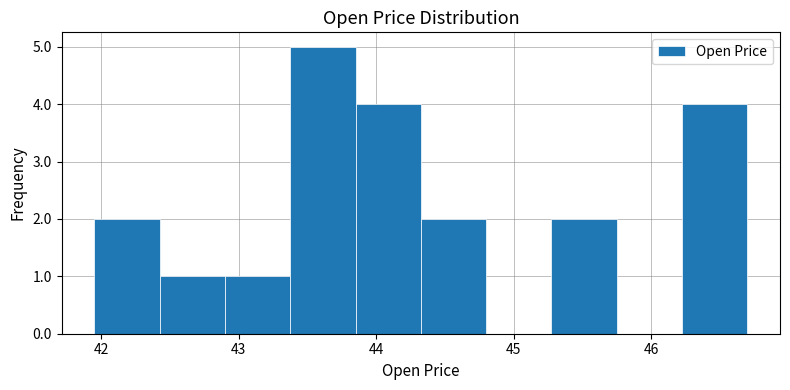

Reading left to right, list every bar in this chart as the range it spans on the x-axis followed by its height. Neither the bar edges nor the heights are printed on the chart, so give them approximately, as read against the axes.

42.0 to 42.4: 2
42.4 to 42.9: 1
42.9 to 43.4: 1
43.4 to 43.9: 5
43.9 to 44.3: 4
44.3 to 44.8: 2
44.8 to 45.3: 0
45.3 to 45.8: 2
45.8 to 46.2: 0
46.2 to 46.7: 4